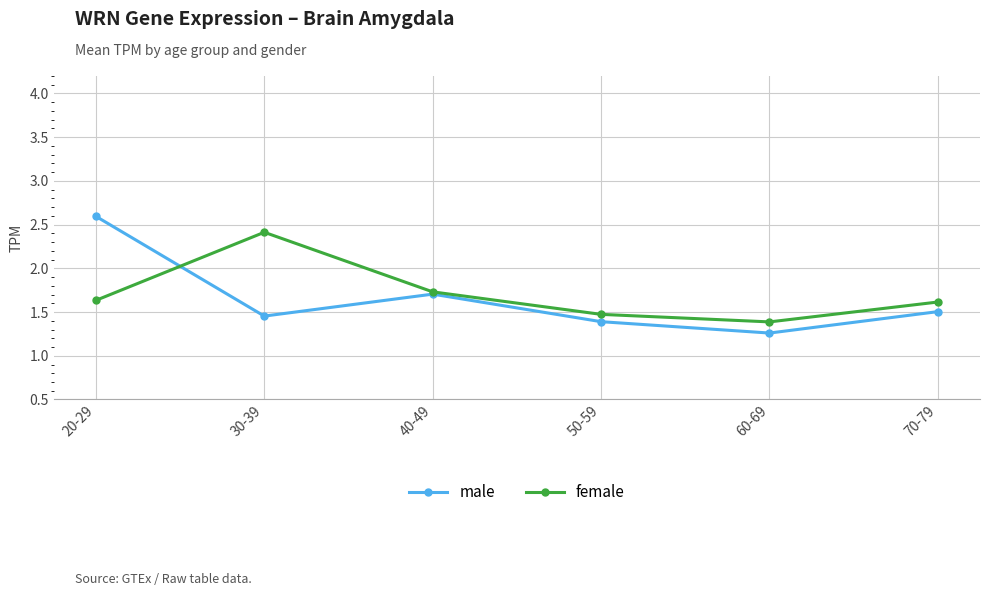

Rank the series at 50-59 from highest to lowest value.

female, male